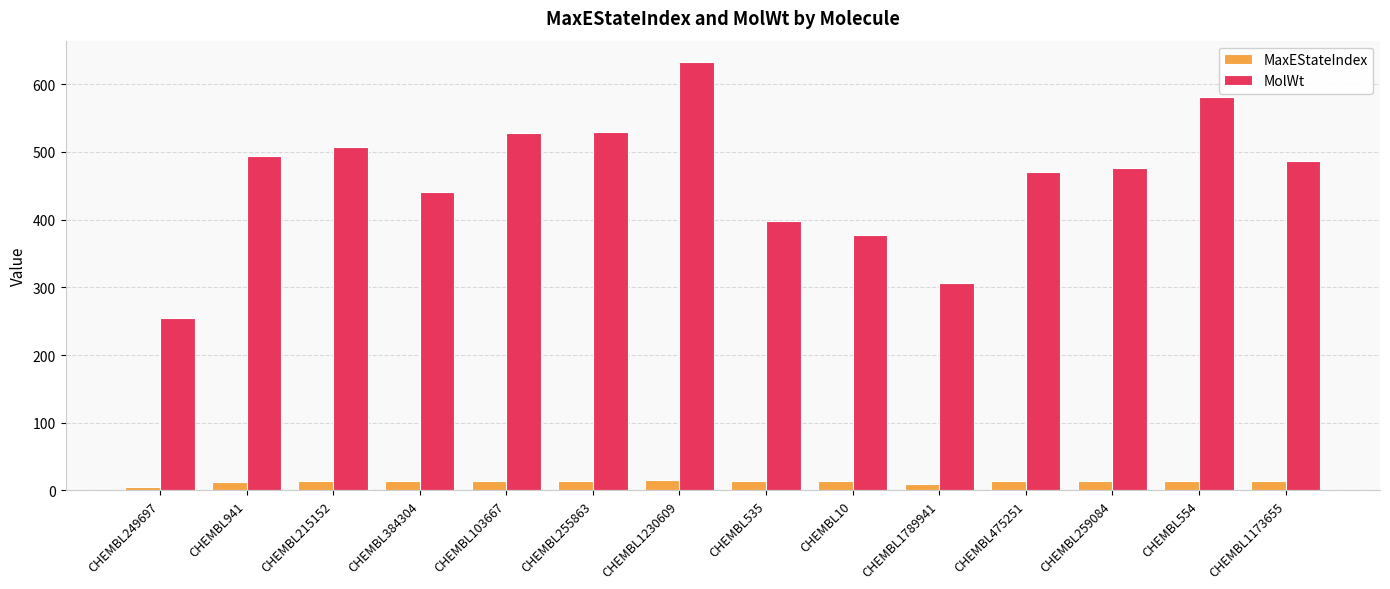

Read the MaxEStateIndex value at CHEMBL1230609.

15.2